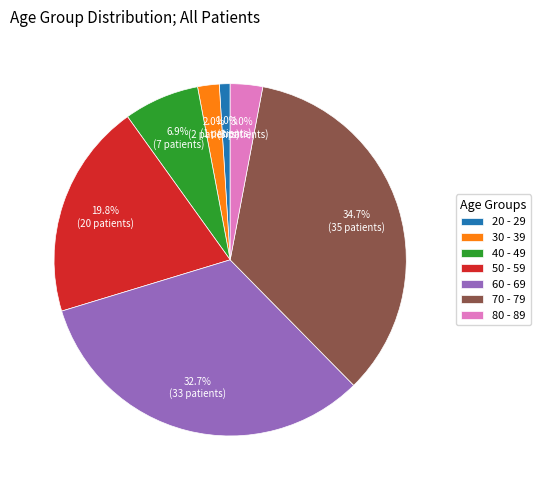

True or false: 80 - 89 accounts for 3% of the total.

True